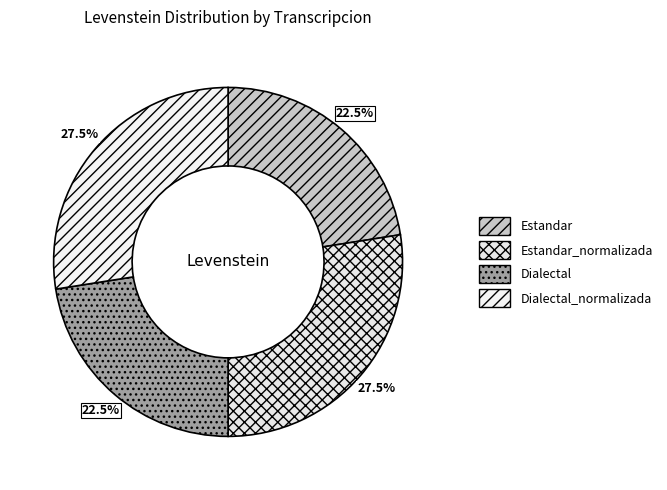

How many segments does this pie chart have?

4